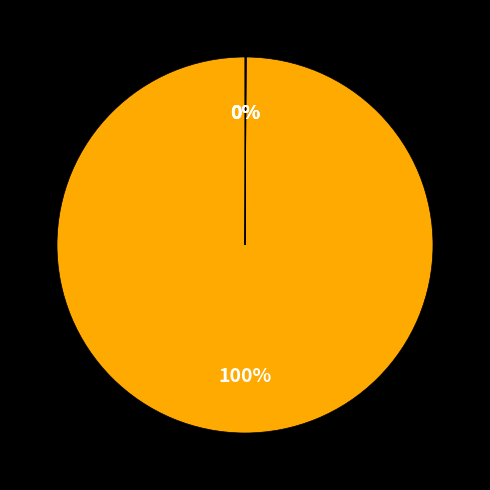

To the nearest percent, what is the average slice percentage?

25%